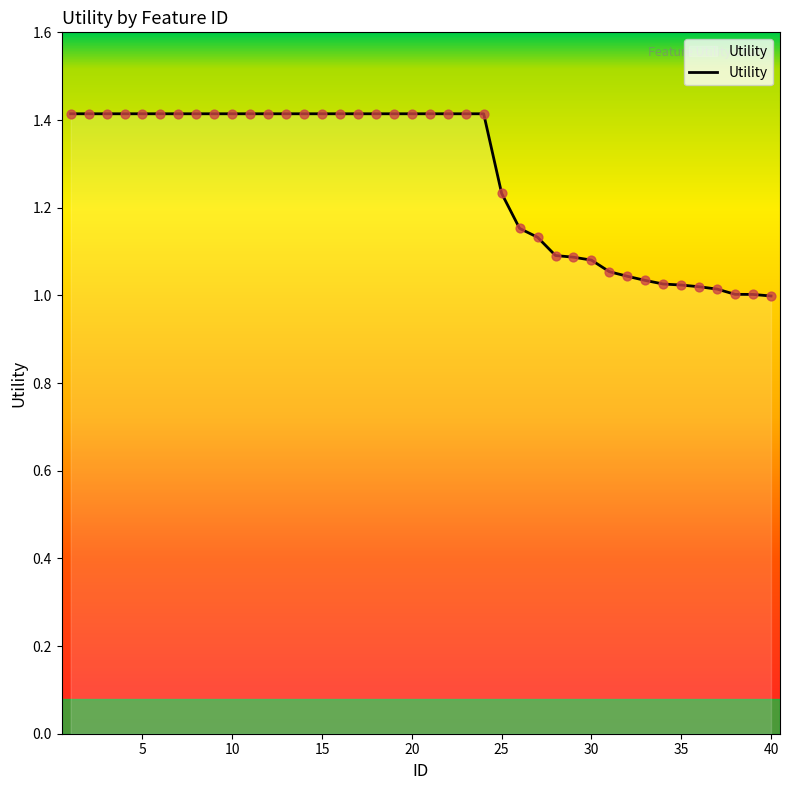

What is the maximum value shown in the chart?

1.4